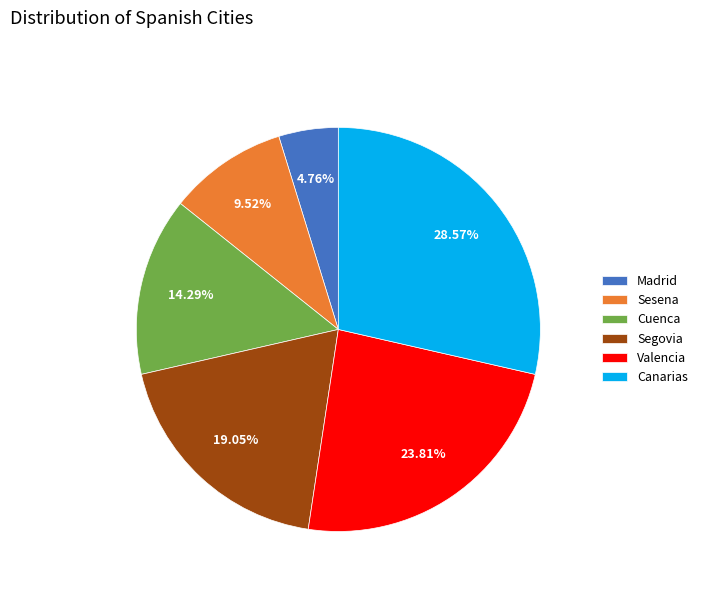

To the nearest percent, what is the difference between the Cuenca and Madrid slice percentages?

10%